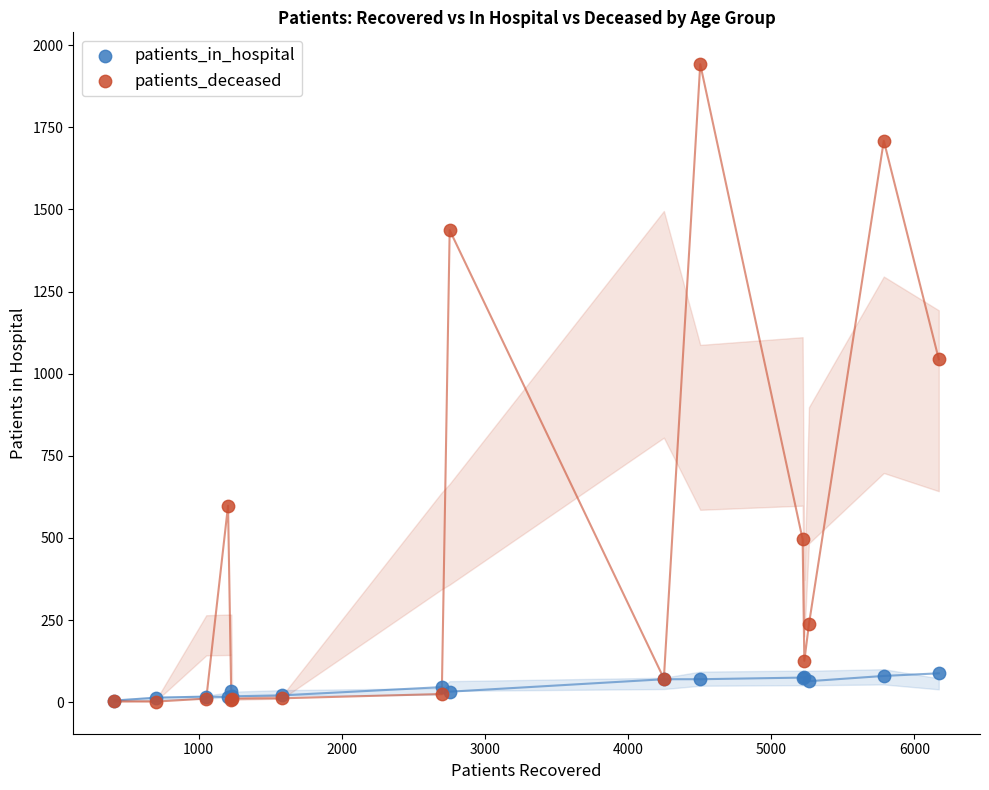

Across all series, what Y value is closest to 972?

1044